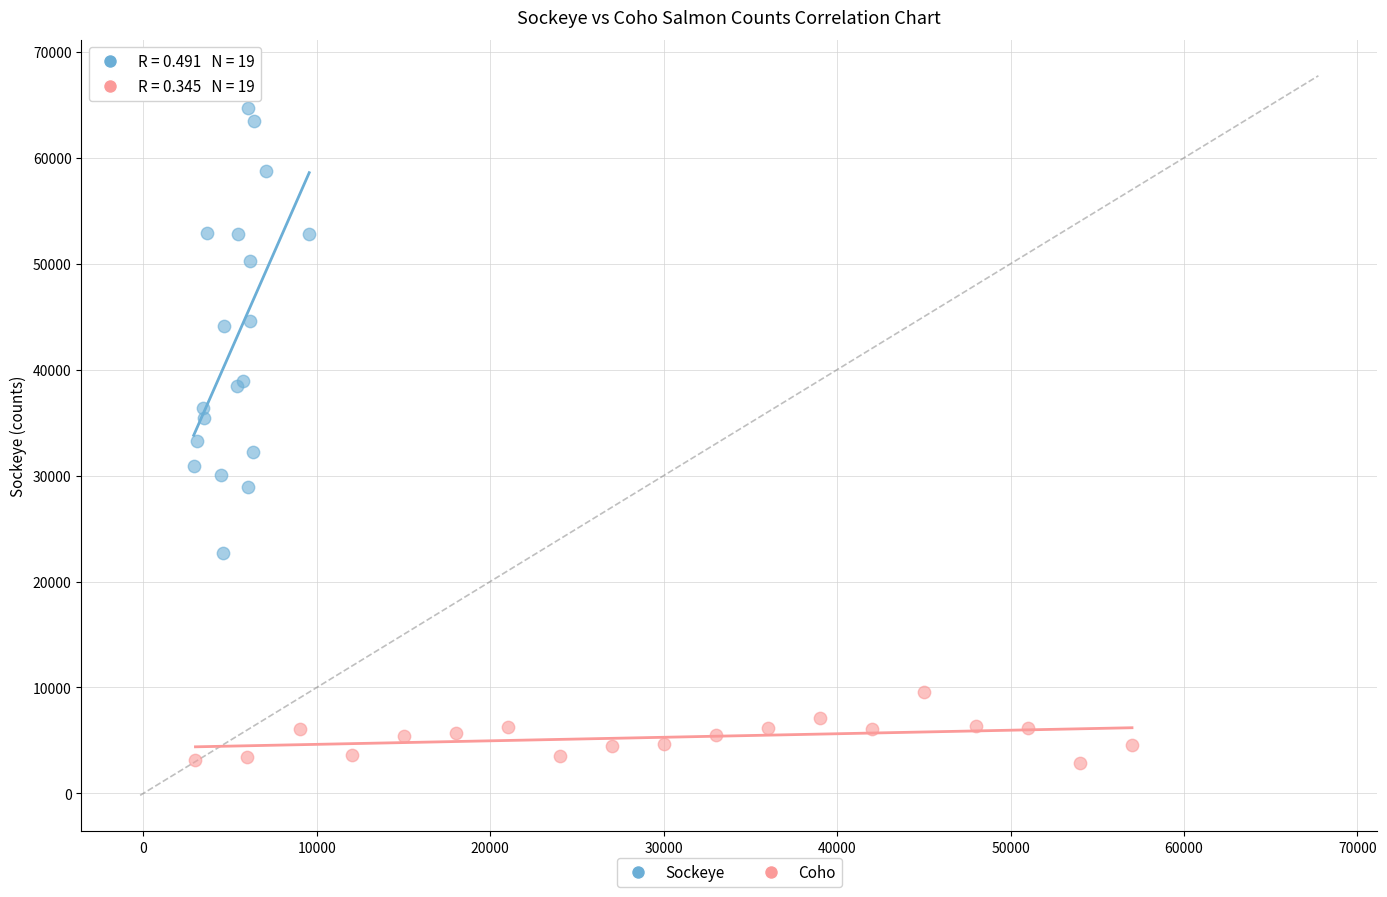

Which series has the largest Y range (max minus min)?

Sockeye